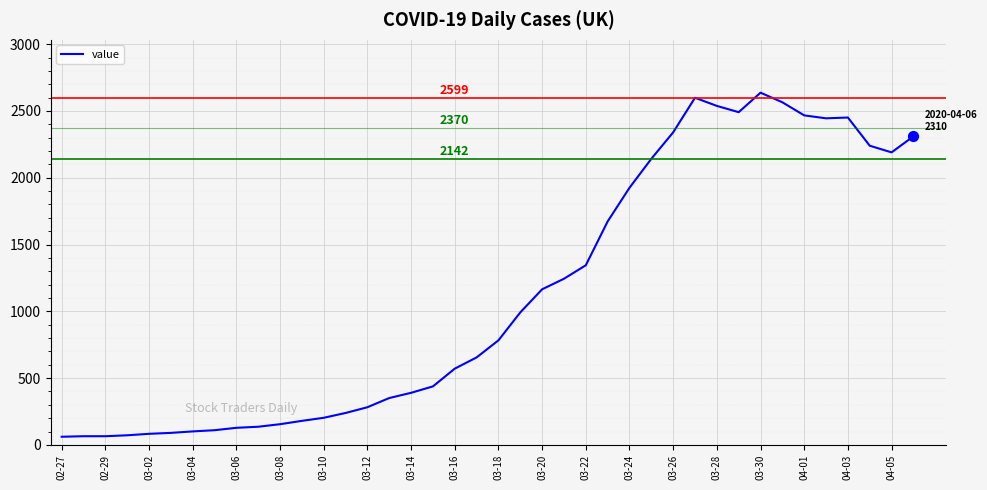

What is the greatest value displayed?

2637